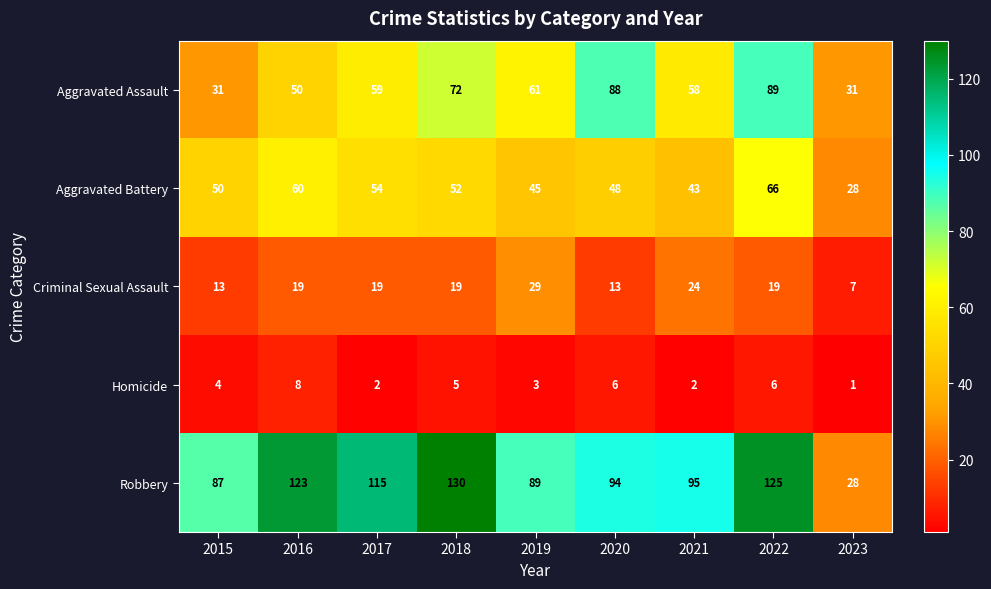

How many Aggravated Assault values are between 50 and 72?

5